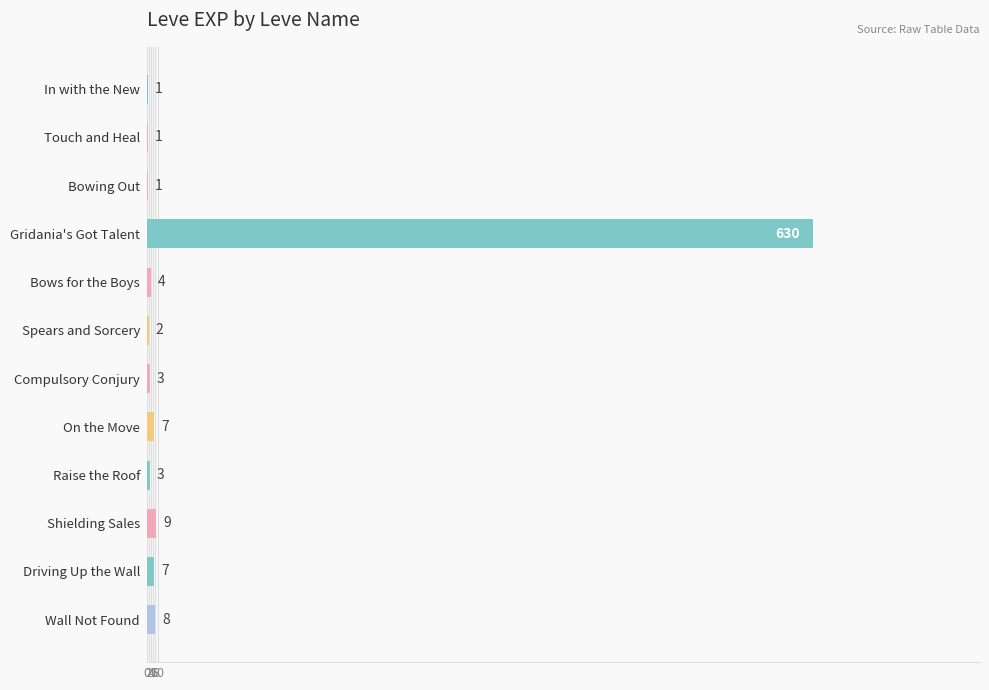

True or false: the data shows 1 at Bowing Out.

True